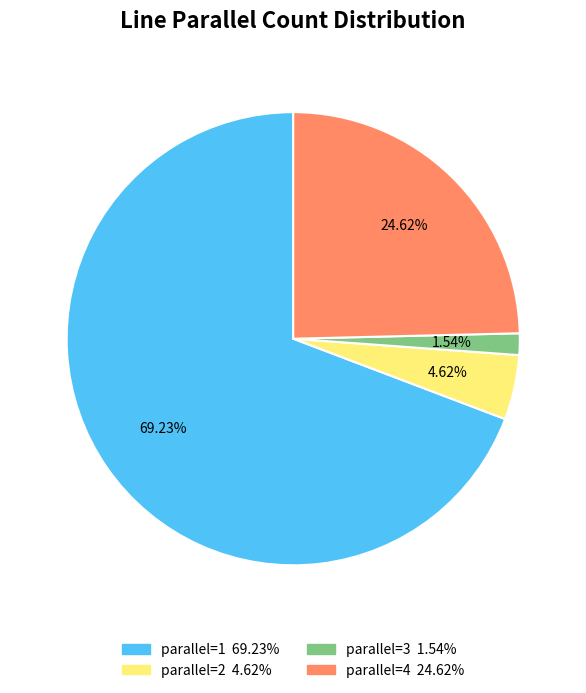

Is there a majority slice in this chart?

Yes